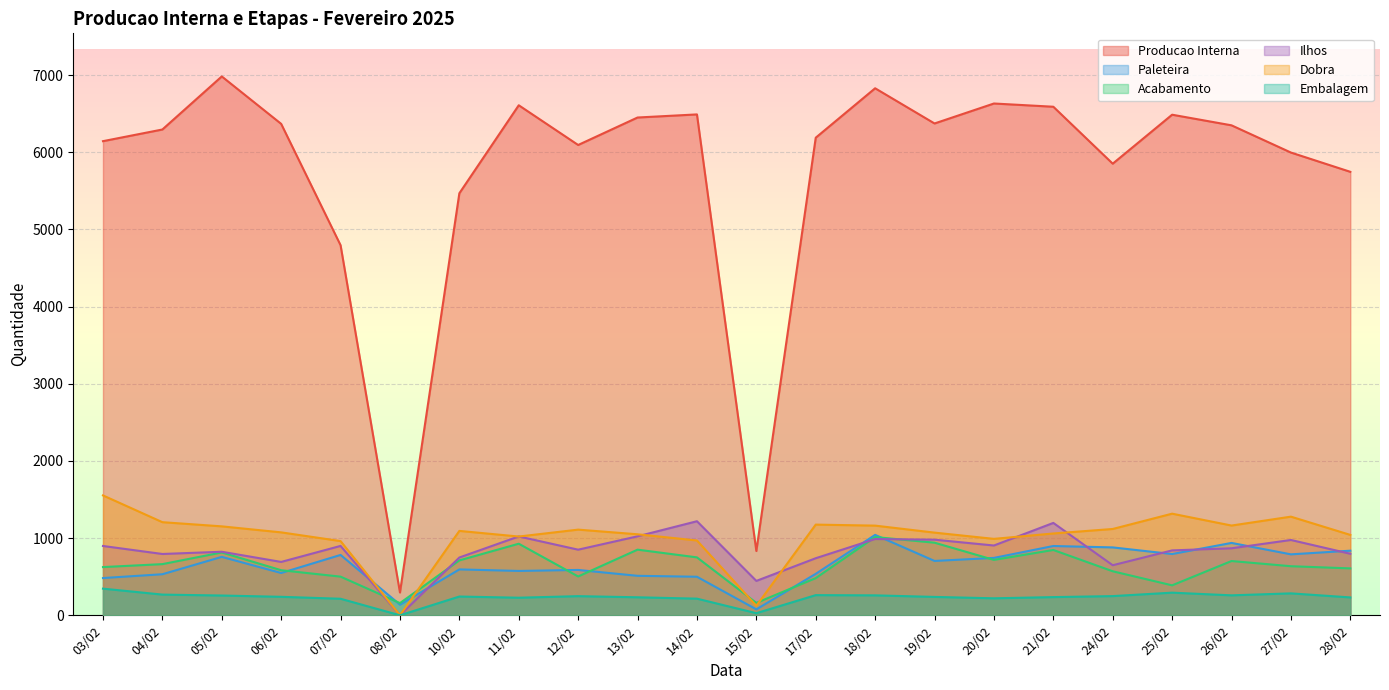

At how many categories does at least one series exceed 4671?

20